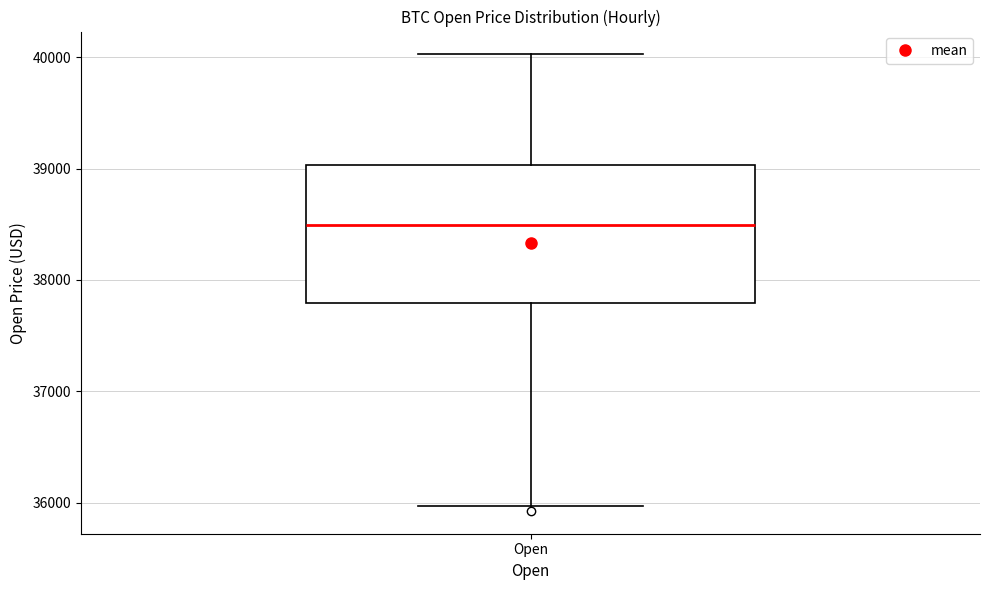

Transcribe this box plot: give where the median line is, the range the box spans, and where the two whiskers end, as read against the y-axis. The values are not printed on the chart, so give them approximately, as read against the axis.

median 38500, box 37800 to 39000, whiskers 36000 to 40000